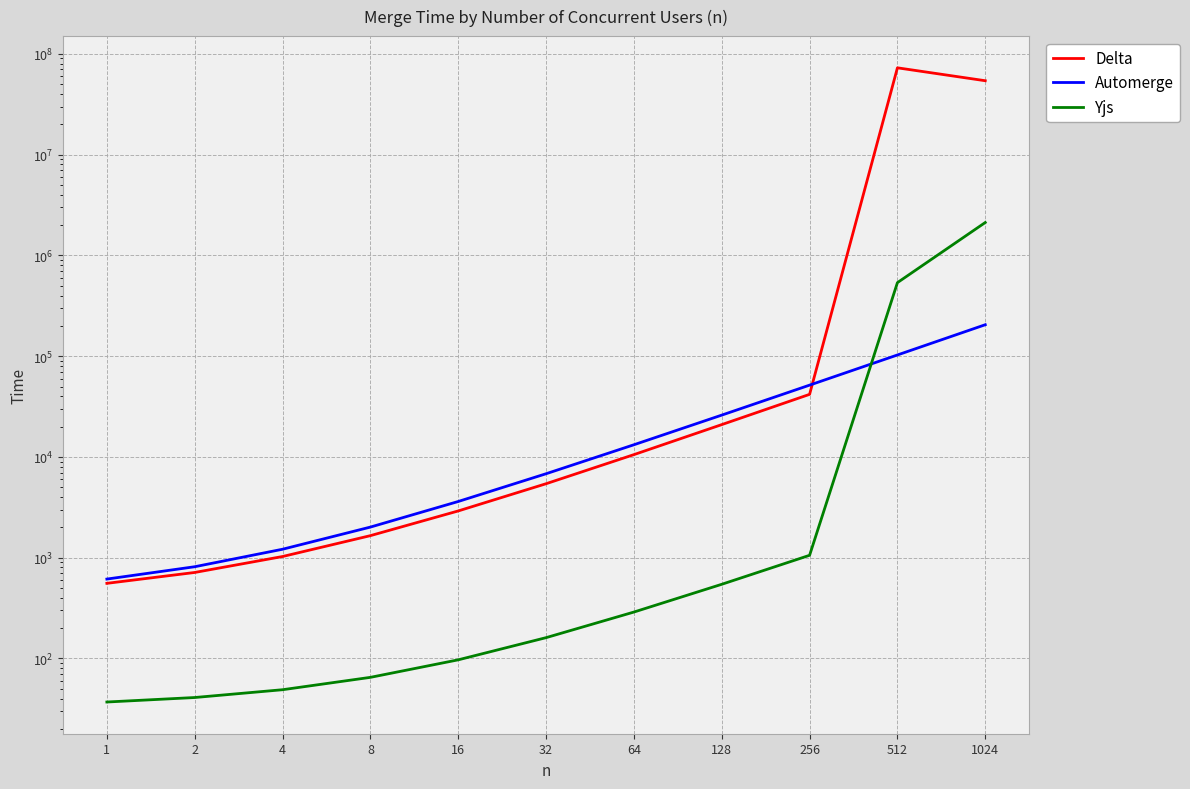

Where is the first local maximum for Delta?

512